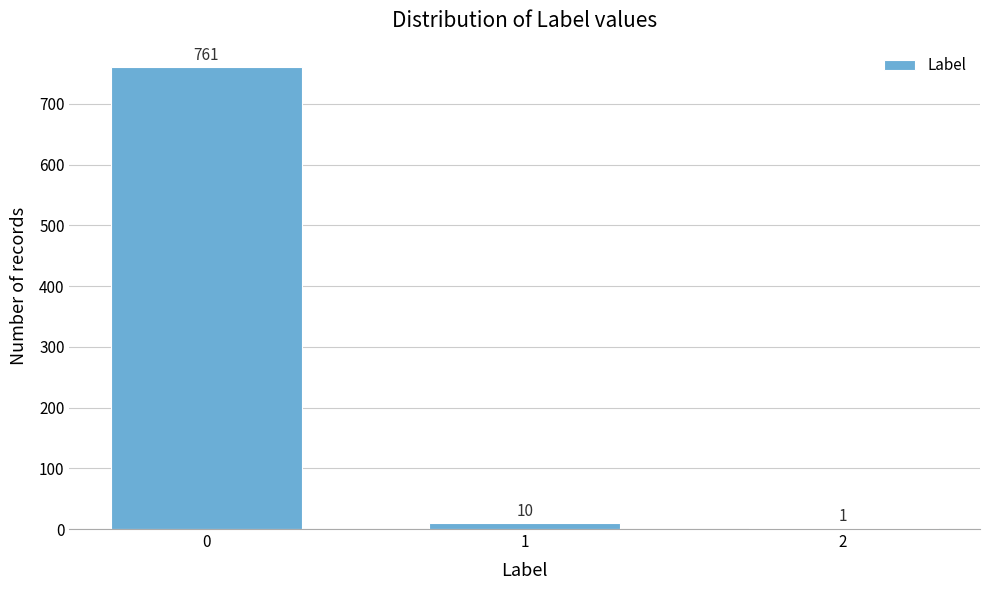

Reading right to left, extract all data points from this chart.

2=1	1=10	0=761